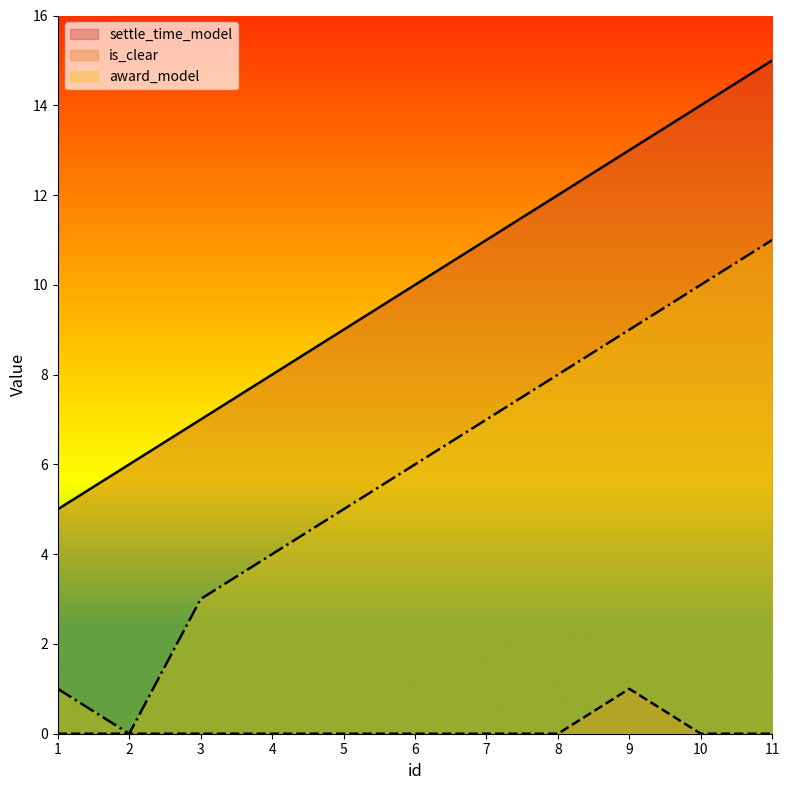

What is the difference between the award_model values at 4 and 8?

4